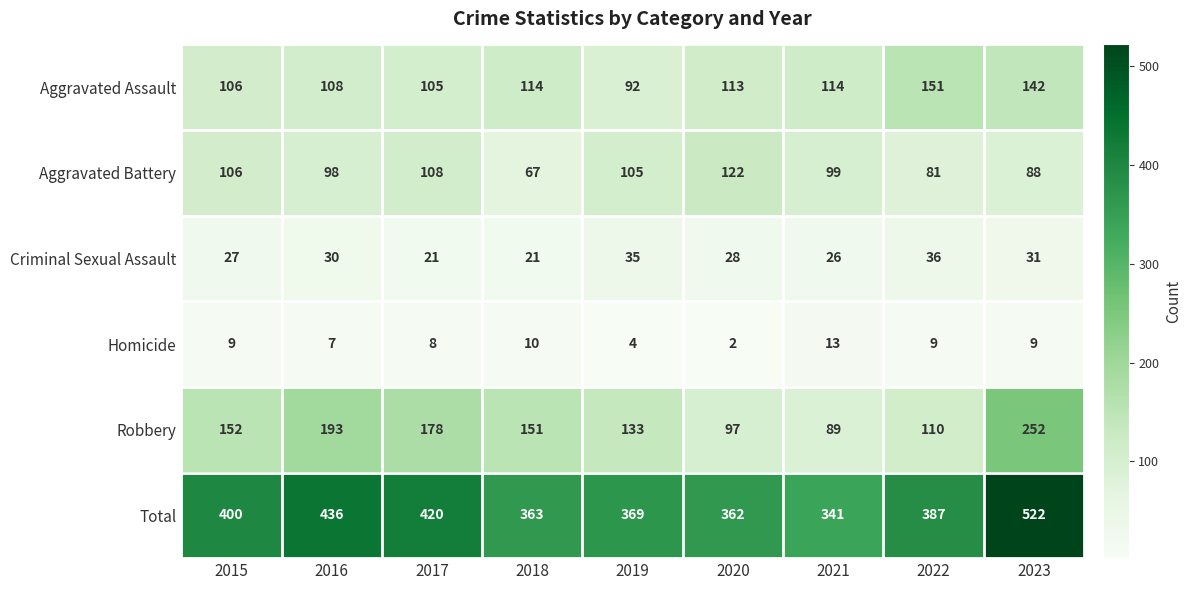

Rank the series at 2017 from highest to lowest value.

Total, Robbery, Aggravated Battery, Aggravated Assault, Criminal Sexual Assault, Homicide